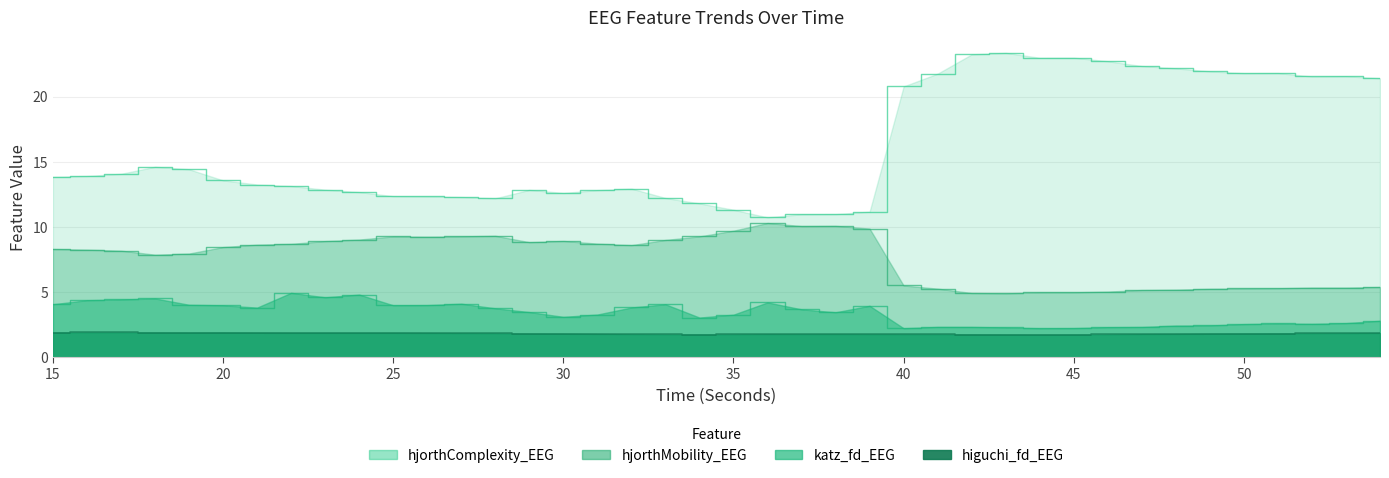

What is the total value across all series at 40?

30.3